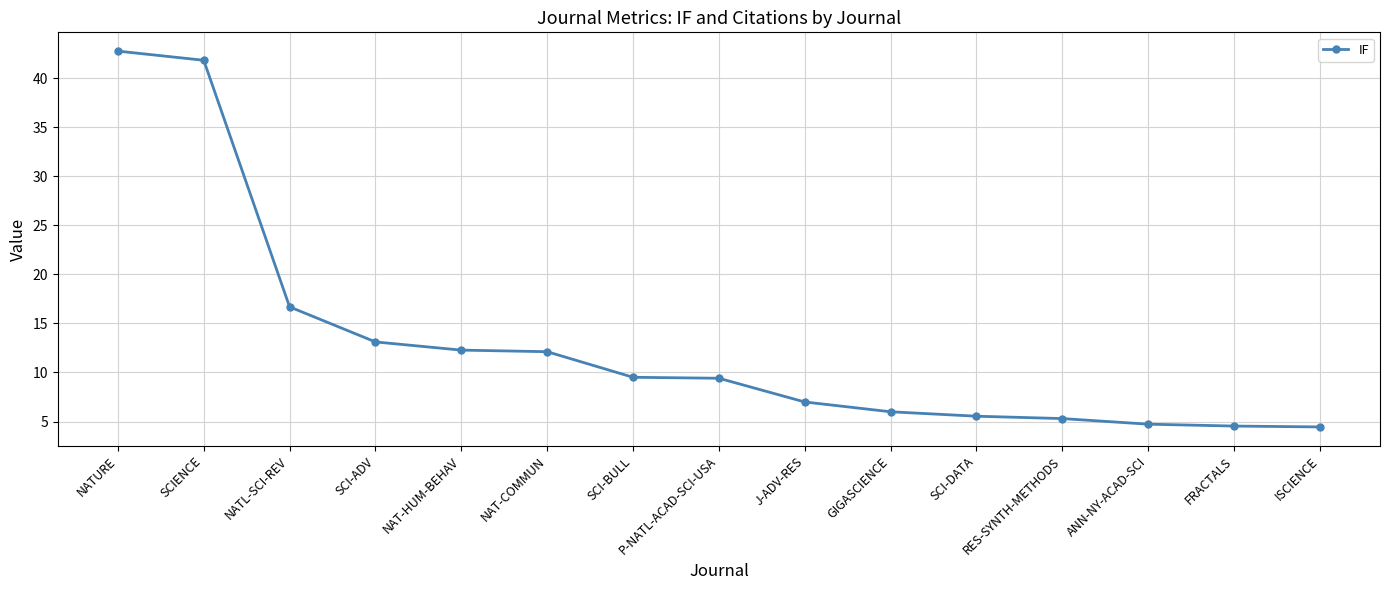

Which has a higher value, P-NATL-ACAD-SCI-USA or SCI-DATA?

P-NATL-ACAD-SCI-USA